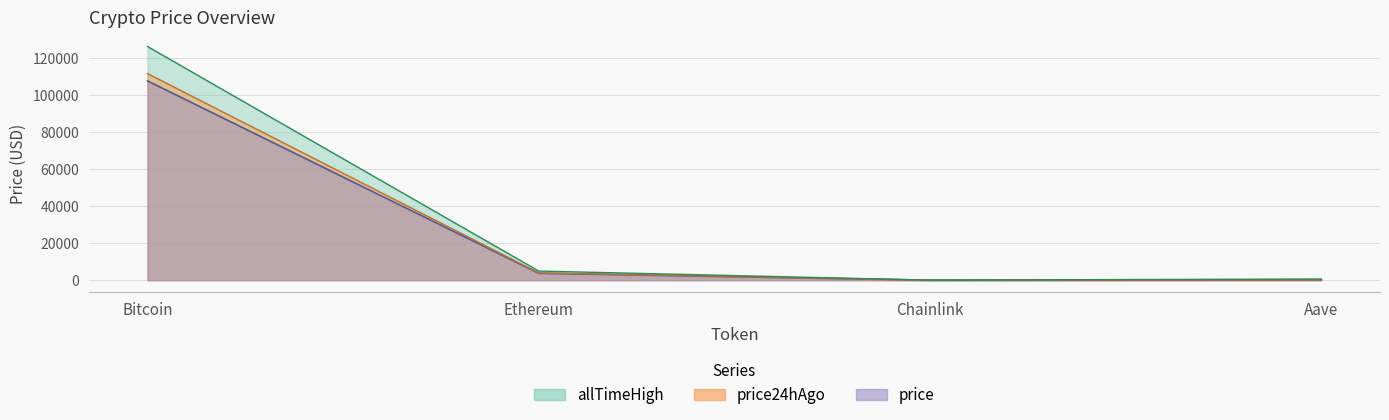

Which series has the largest range (max minus min)?

allTimeHigh